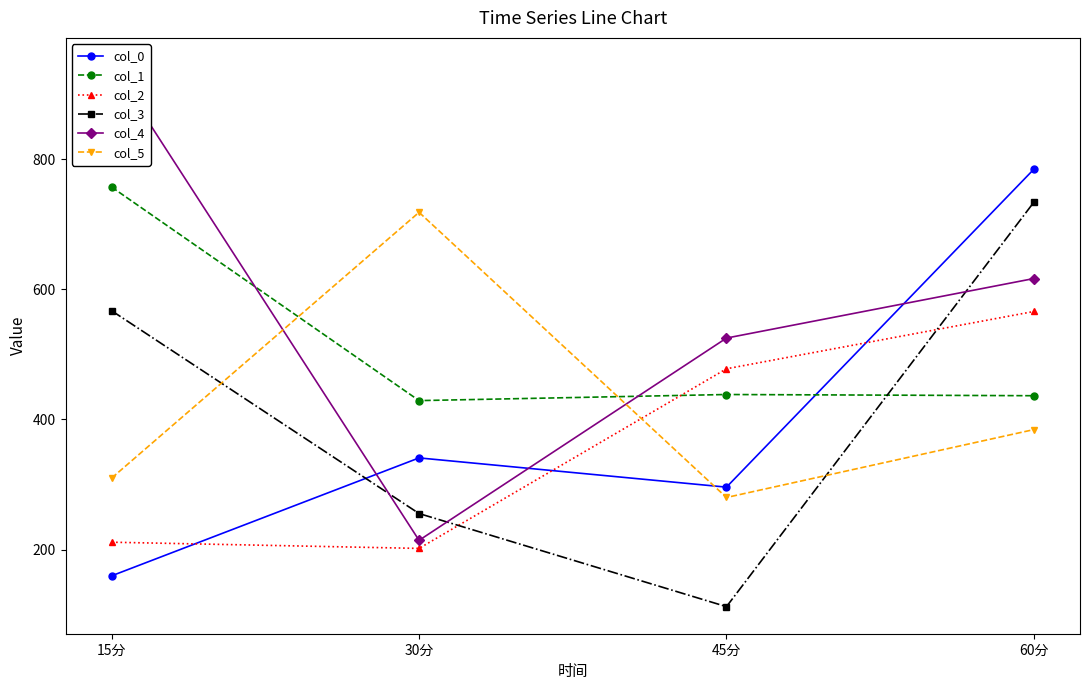

Is the value of col_1 at 60分 greater than the value of col_0 at 30分?

Yes